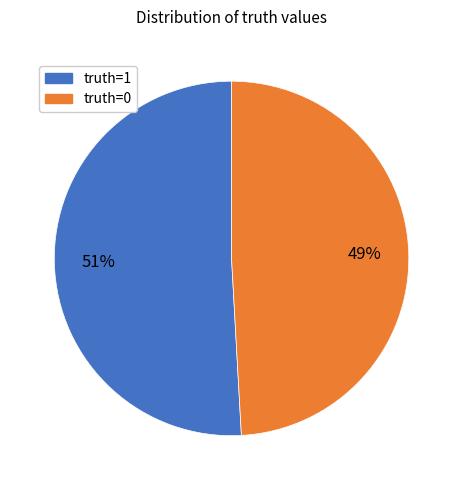

Which has a higher value, truth=1 or truth=0?

truth=1